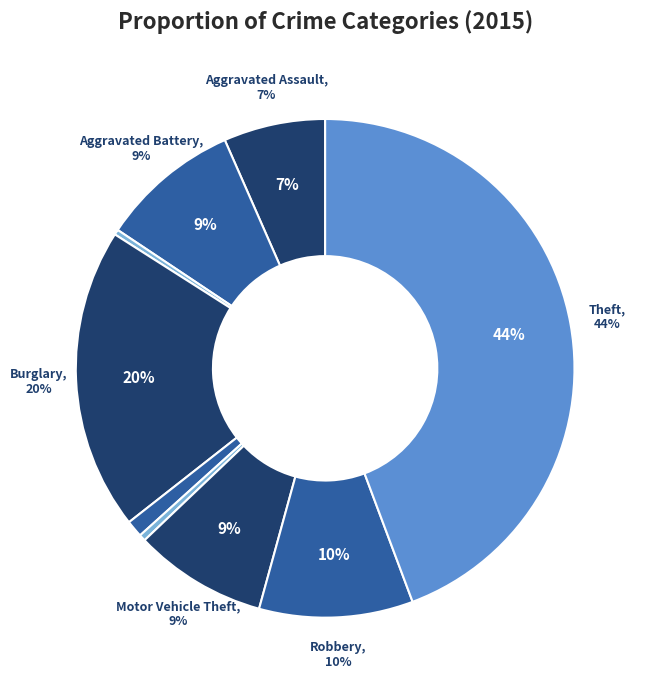

Approximately how many times larger is the value at Robbery compared to Burglary?

0.5